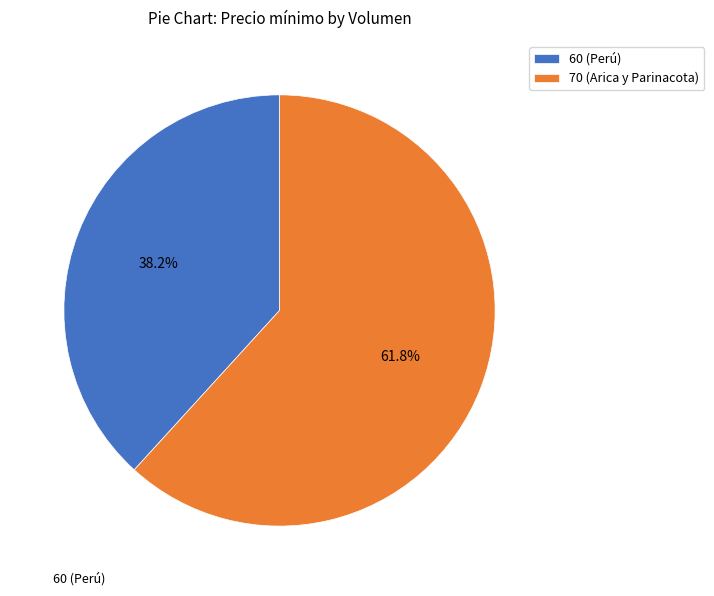

How many slices are in this pie chart?

2